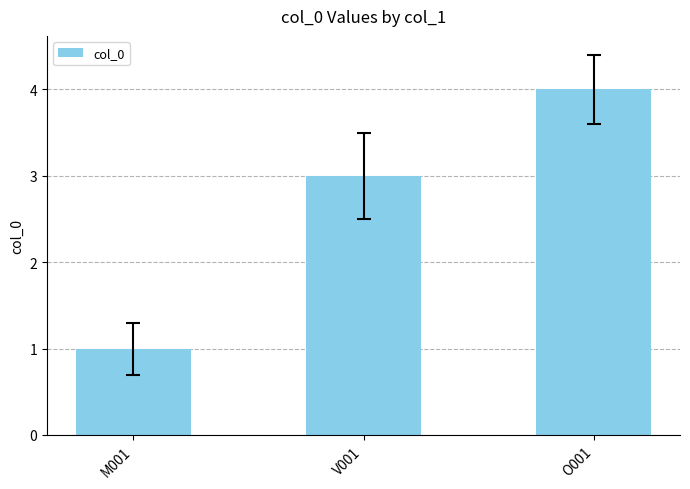

Reading right to left, list all the values displayed in this chart.

O001=4	V001=3	M001=1